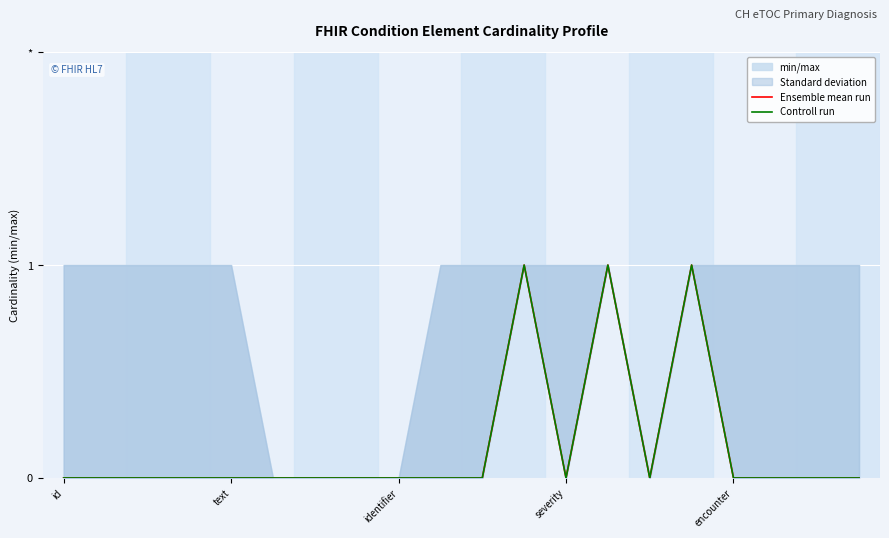

Which series has the largest range (max minus min)?

Ensemble mean run